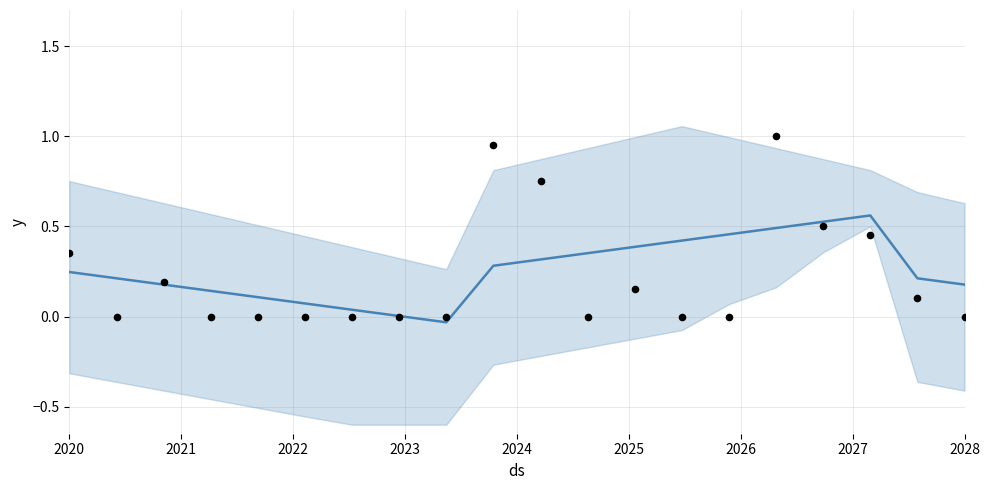

What are all the series names shown in the legend?

forecast, actual